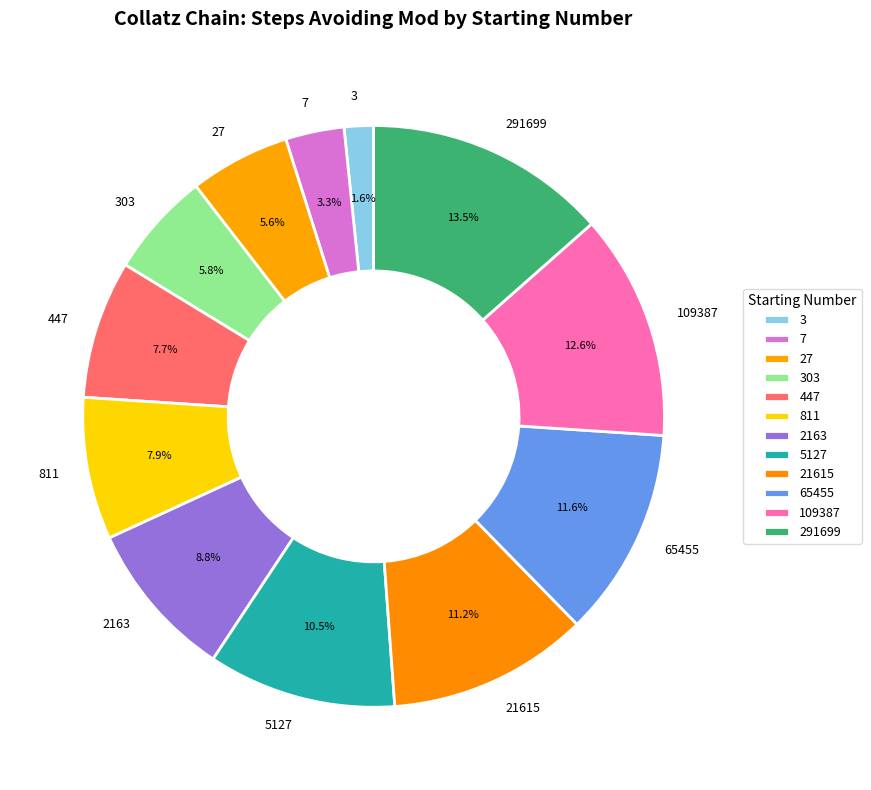

Is there a majority slice in this chart?

No